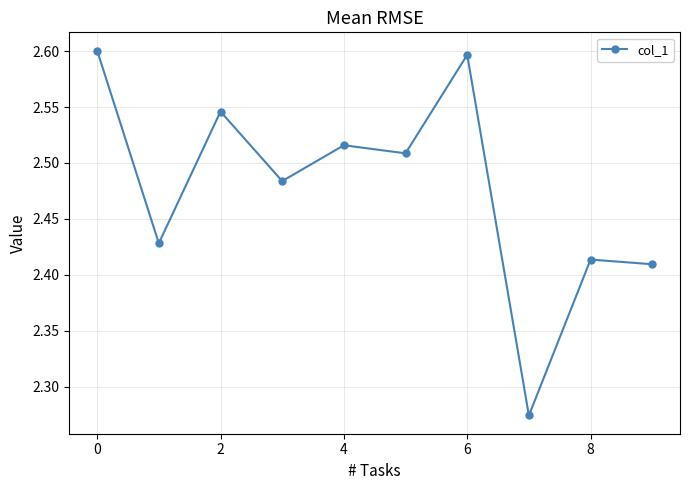

How many data points does each series have?

10